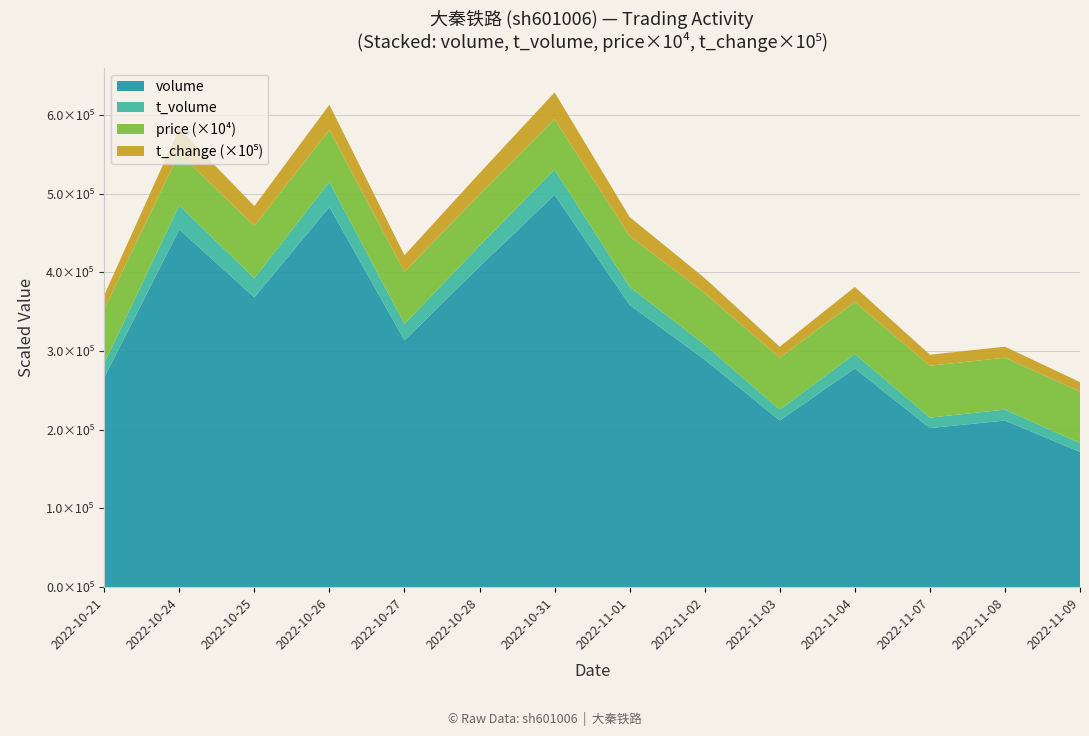

Reading right to left, list all the values displayed in this chart.

price: 2022-11-09=6.5	2022-11-08=6.6	2022-11-07=6.6	2022-11-04=6.6	2022-11-03=6.6	2022-11-02=6.5	2022-11-01=6.5	2022-10-31=6.4	2022-10-28=6.5	2022-10-27=6.6	2022-10-26=6.6	2022-10-25=6.7	2022-10-24=6.7	2022-10-21=6.9
t_change: 2022-11-09=0.1	2022-11-08=0.1	2022-11-07=0.1	2022-11-04=0.2	2022-11-03=0.1	2022-11-02=0.2	2022-11-01=0.2	2022-10-31=0.3	2022-10-28=0.3	2022-10-27=0.2	2022-10-26=0.3	2022-10-25=0.2	2022-10-24=0.3	2022-10-21=0.2
t_volume: 2022-11-09=11299.0	2022-11-08=13906.0	2022-11-07=13298.0	2022-11-04=18387.0	2022-11-03=13875.0	2022-11-02=18939.0	2022-11-01=23058.0	2022-10-31=32047.0	2022-10-28=26617.0	2022-10-27=20698.0	2022-10-26=31850.0	2022-10-25=24438.0	2022-10-24=30516.0	2022-10-21=18265.0
volume: 2022-11-09=171798.0	2022-11-08=211651.0	2022-11-07=202096.0	2022-11-04=277868.0	2022-11-03=211698.0	2022-11-02=289131.0	2022-11-01=358510.0	2022-10-31=498255.0	2022-10-28=407187.0	2022-10-27=313603.0	2022-10-26=482902.0	2022-10-25=368090.0	2022-10-24=454366.0	2022-10-21=266003.0